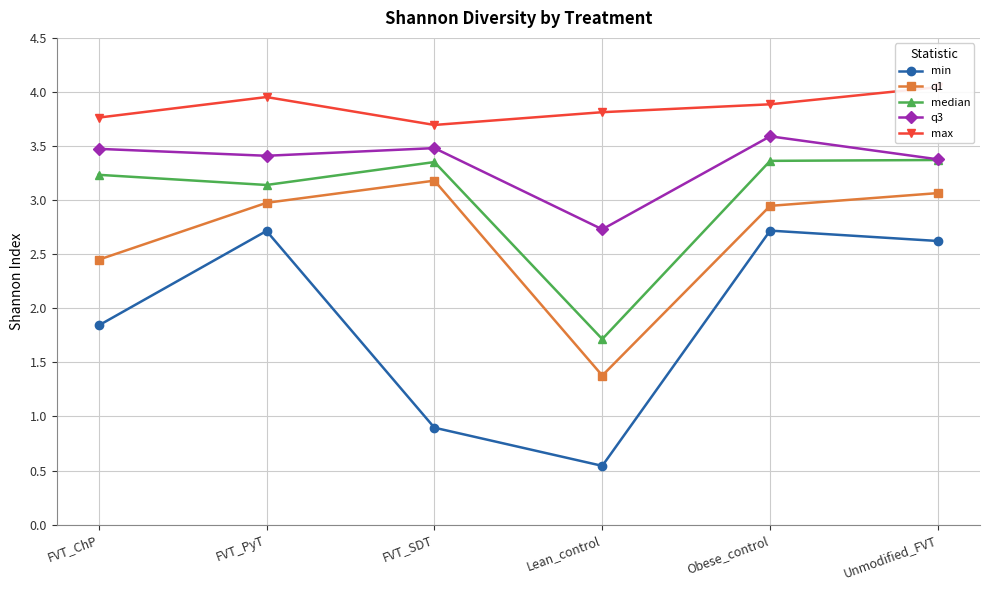

Does the chart have visible grid lines?

Yes